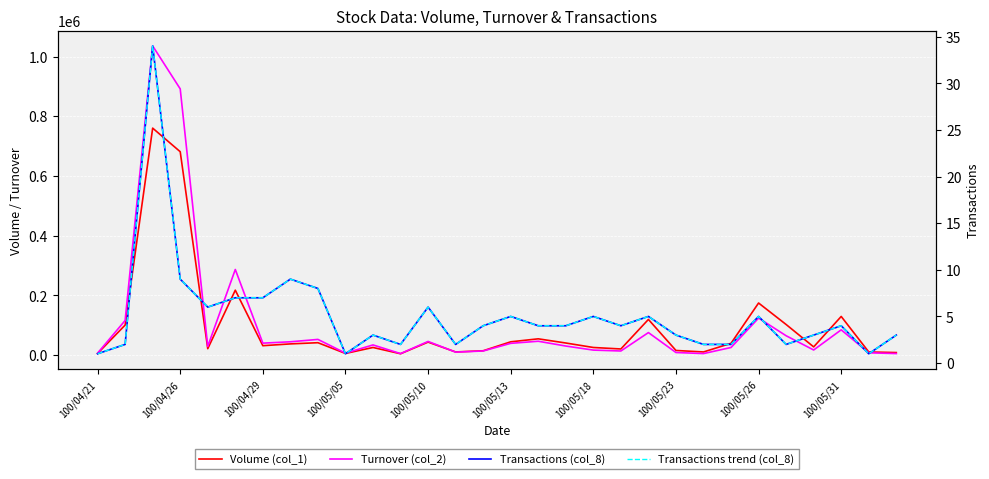

What is the difference between the second highest and minimum values in the Volume (col_1) series?

677000